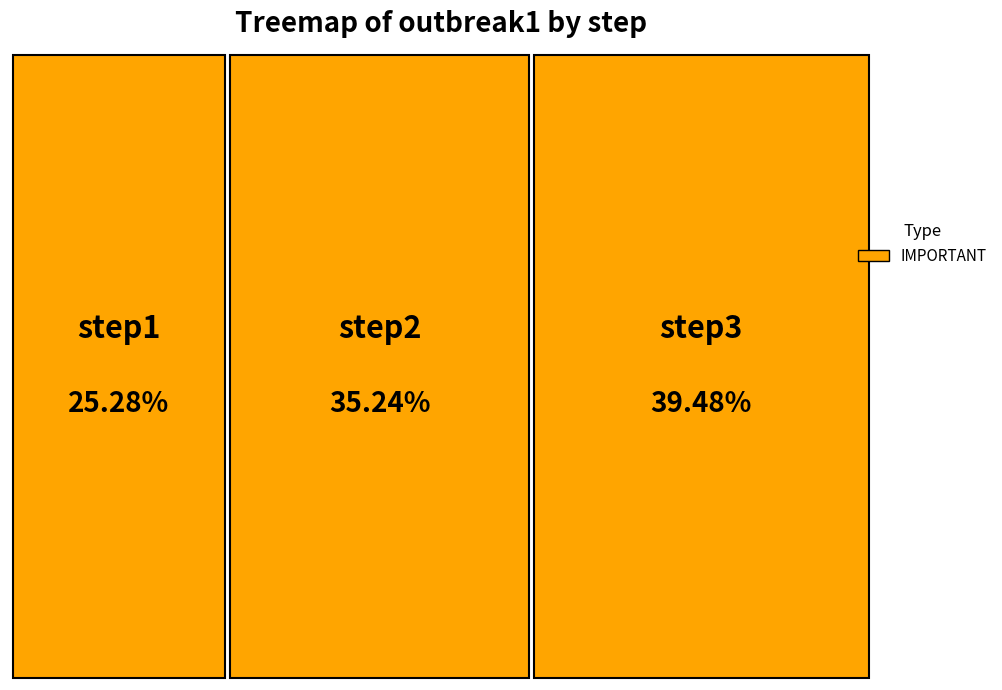

Is it true that step2 is 35% of the pie?

True